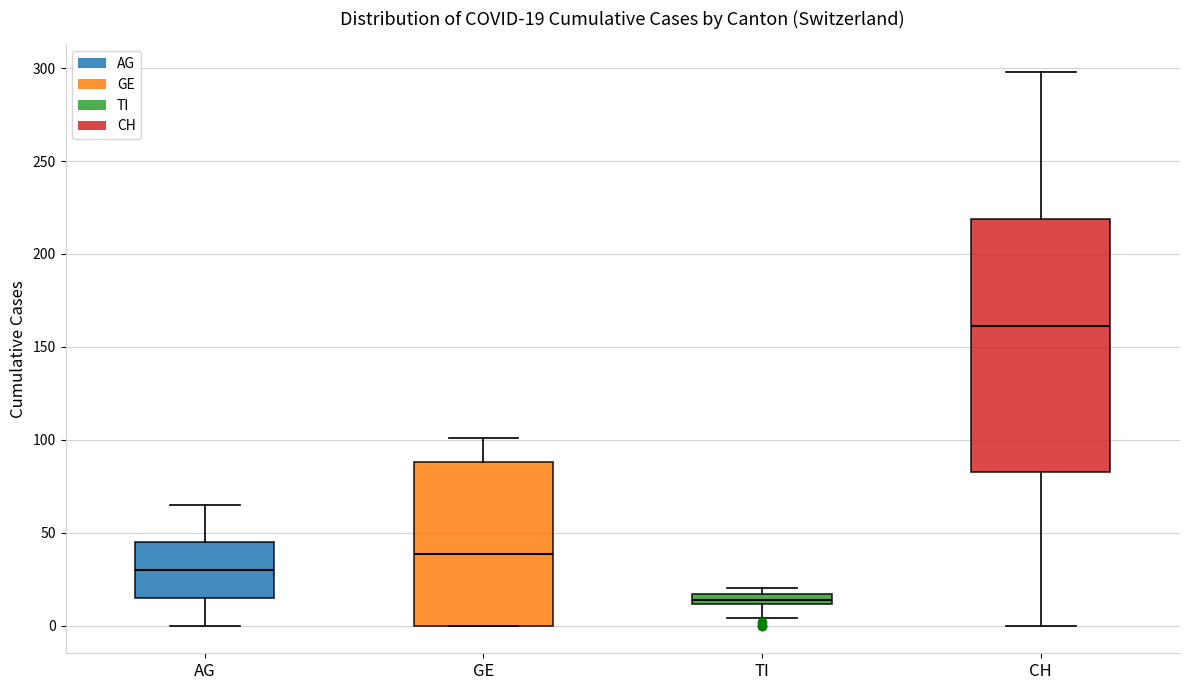

Which box's median line is the highest?

CH